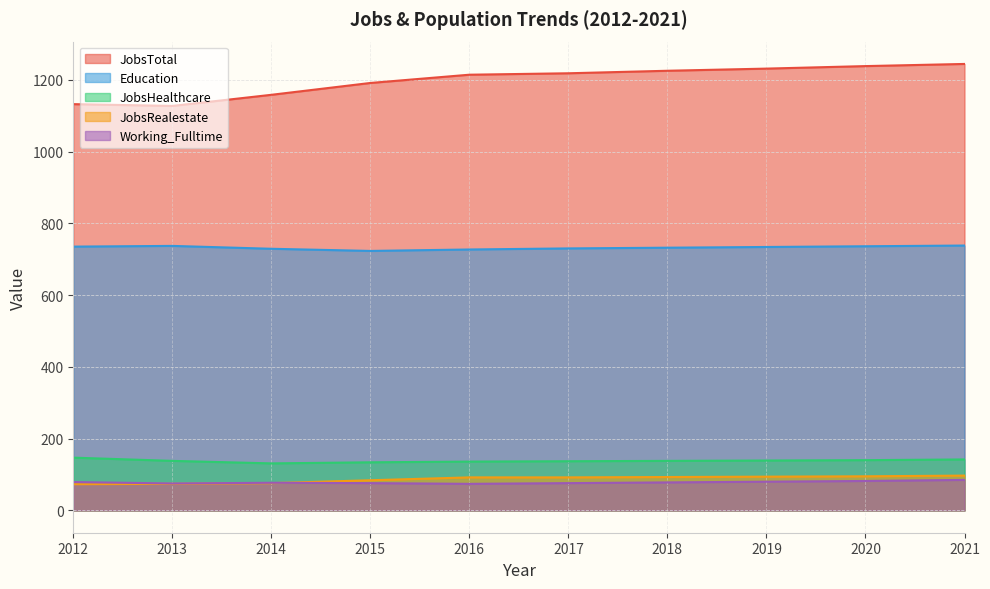

What is the greatest value displayed?

1244